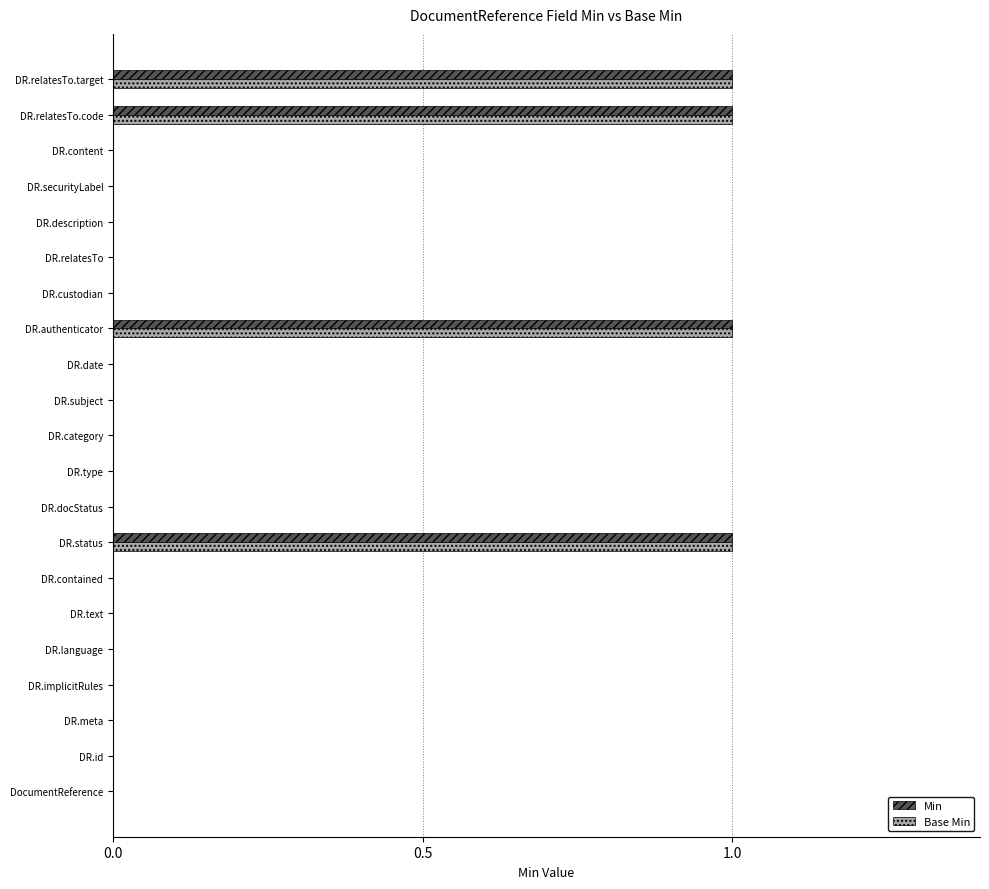

Is the value of Min at DocumentReference greater than the value of Base Min at DR.authenticator?

No